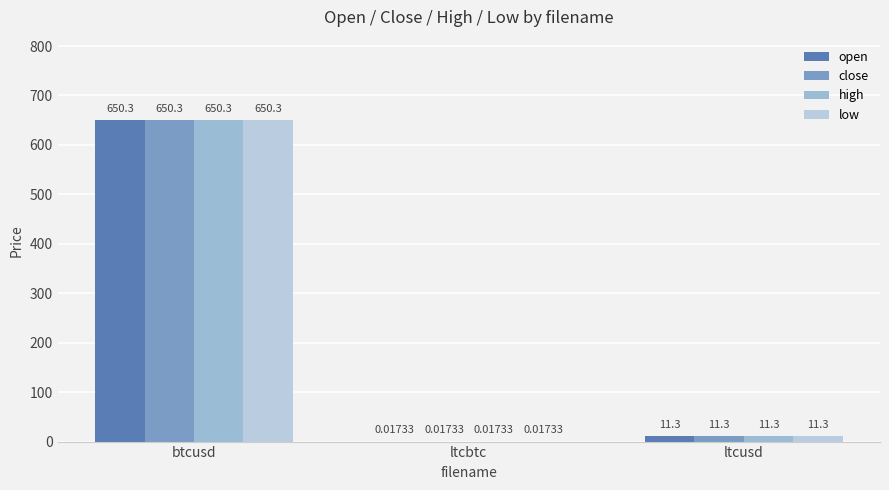

Which series has the largest range (max minus min)?

open